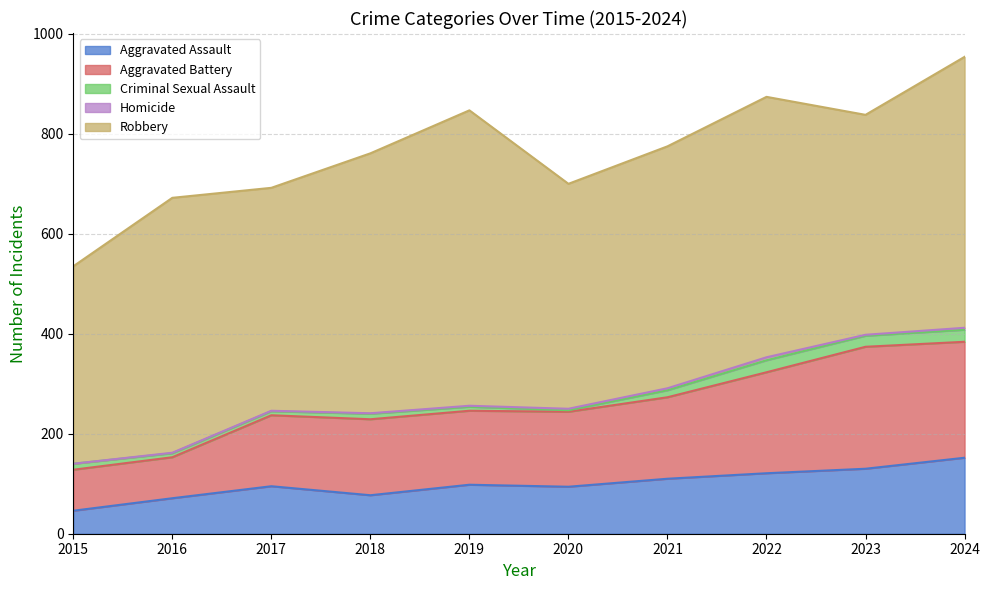

Reading right to left, list all the values displayed in this chart.

Aggravated Assault: 152	130	121	110	94	98	77	95	71	46
Aggravated Battery: 232	244	202	163	150	148	152	142	82	82
Criminal Sexual Assault: 24	22	24	14	3	8	11	8	8	12
Homicide: 4	2	6	4	3	2	1	1	1	0
Robbery: 542	440	521	484	450	591	520	446	510	395